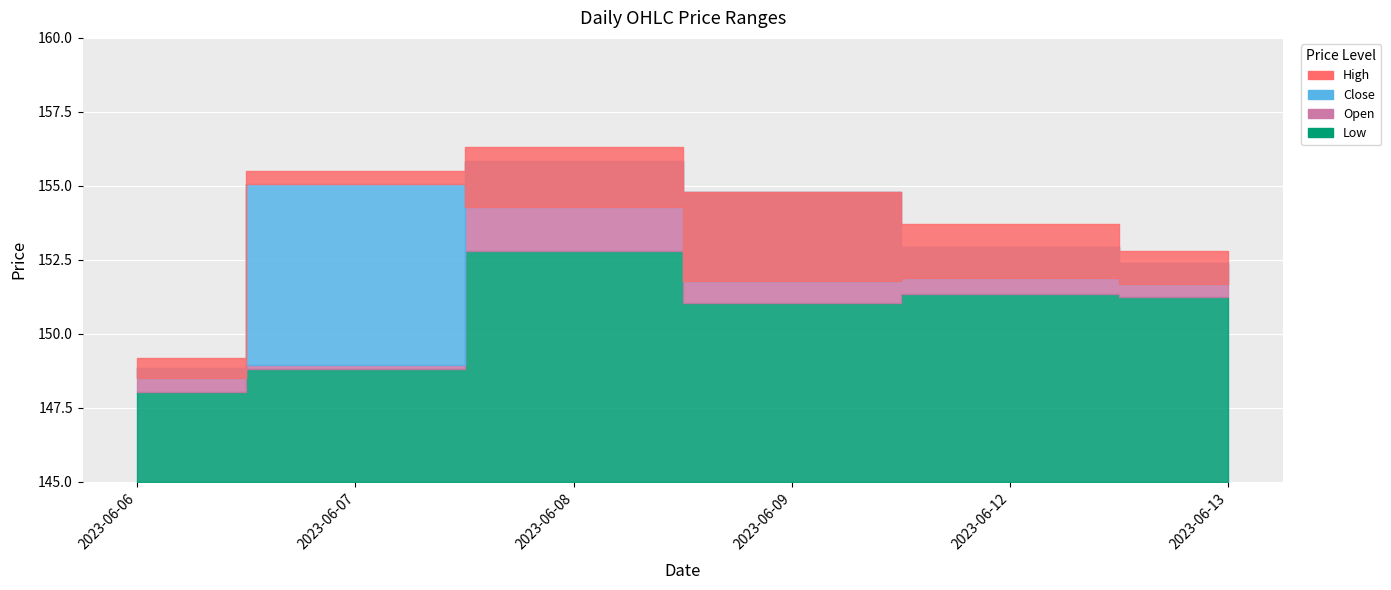

True or false: Low and High intersect in this chart.

False